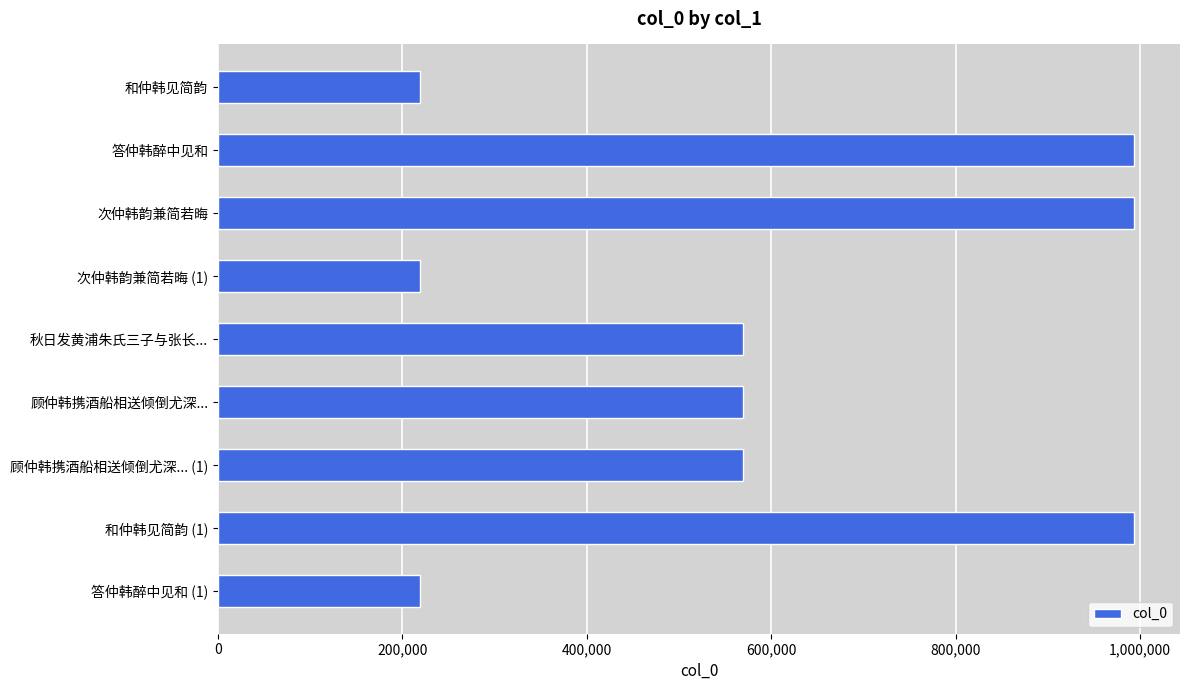

What is the smallest value displayed?

219102